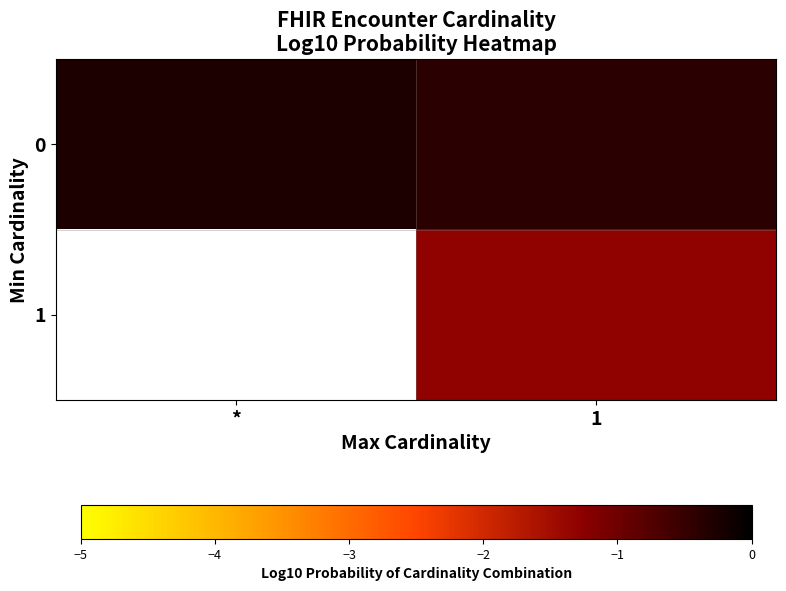

True or false: 0 has a value of -0.4 at *.

False